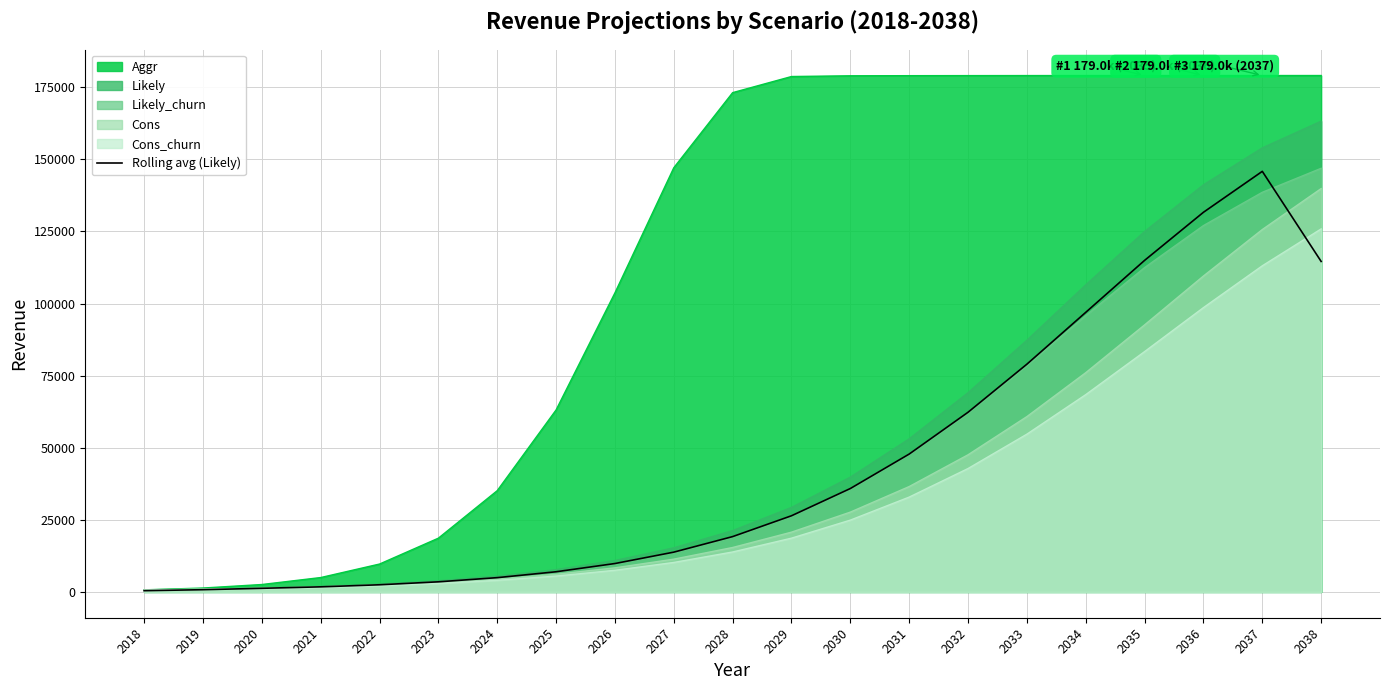

List the labels in order of value, smallest first.

2018, 2019, 2020, 2021, 2022, 2023, 2024, 2025, 2026, 2027, 2028, 2029, 2030, 2031, 2032, 2033, 2034, 2038, 2035, 2036, 2037